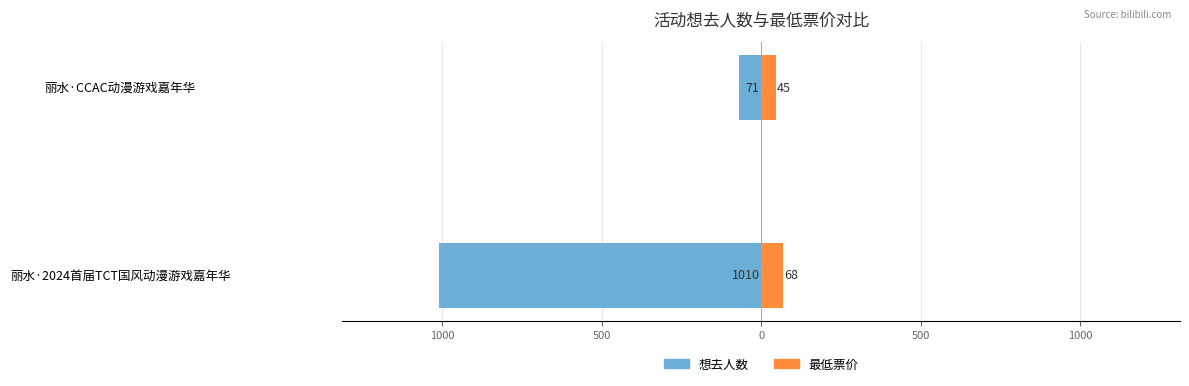

Which series has the widest spread of values?

想去人数